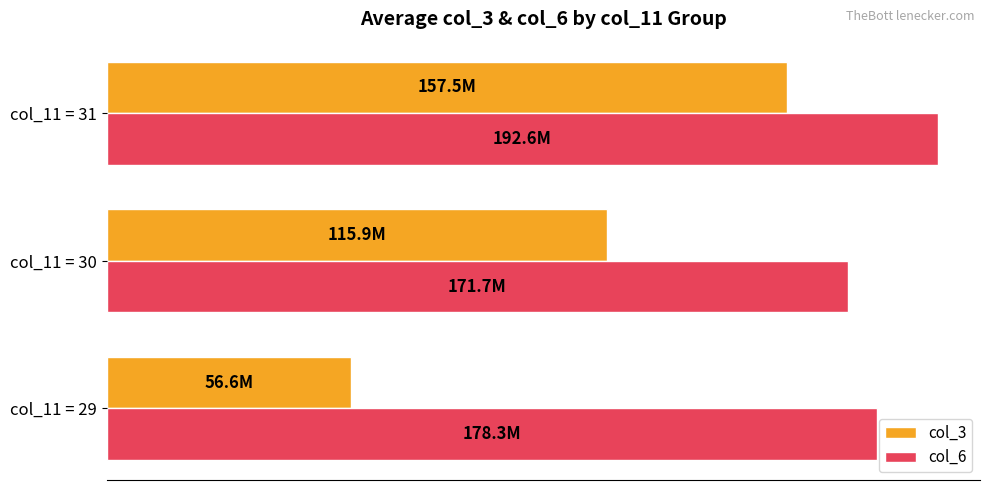

What are all the series names shown in the legend?

col_3, col_6